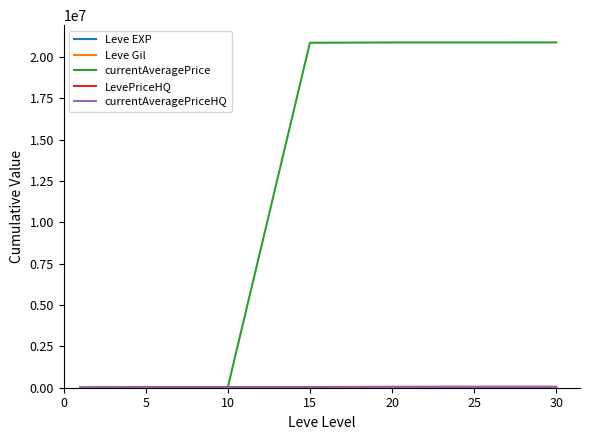

Which series has the widest spread of values?

currentAveragePrice